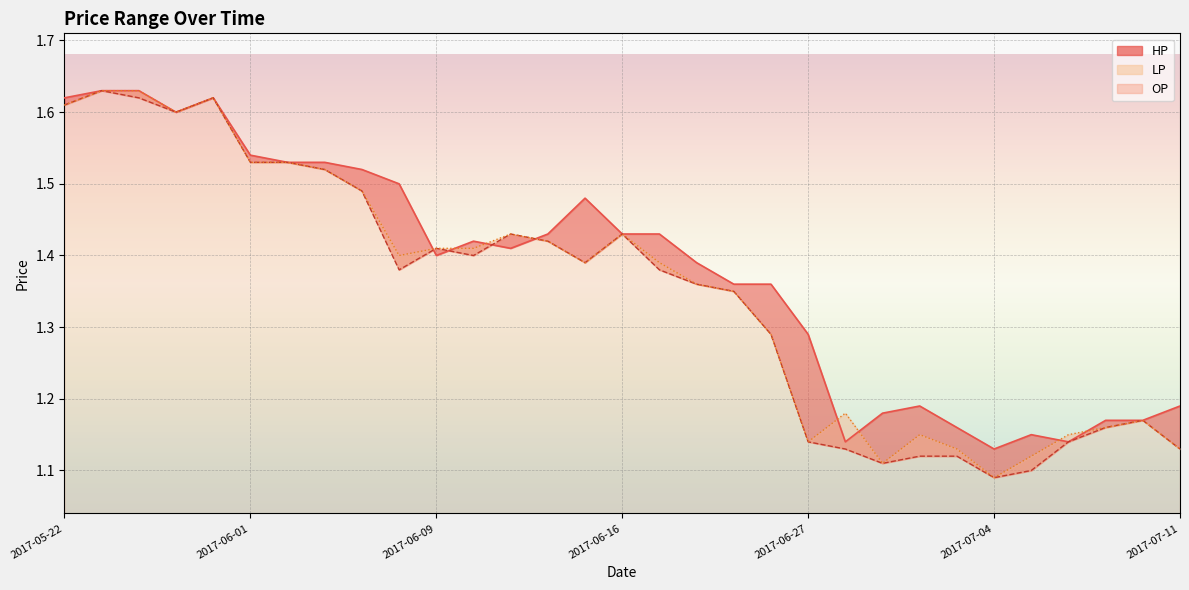

In OP, how many points are higher than both neighbors (excluding endpoints)?

6